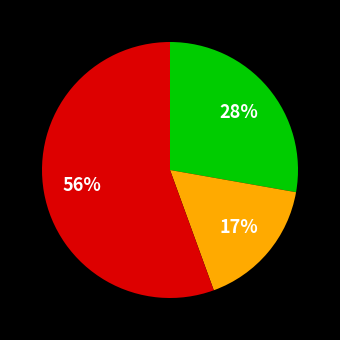

Does any single category account for the majority?

Yes